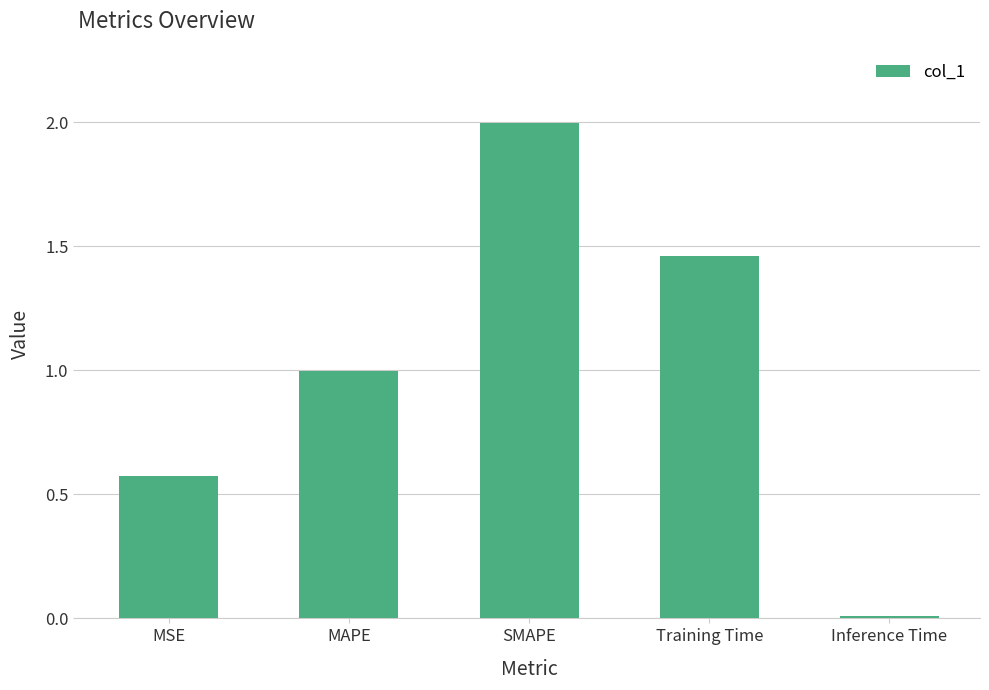

Are the bars horizontal?

No